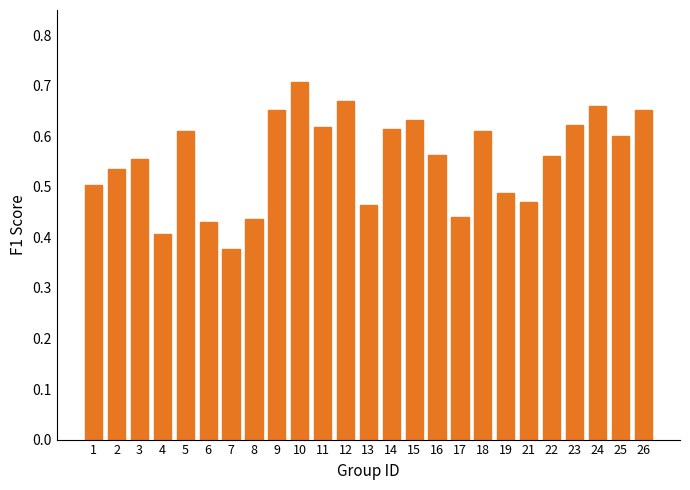

True or false: the data shows 0.7 at 9.

True